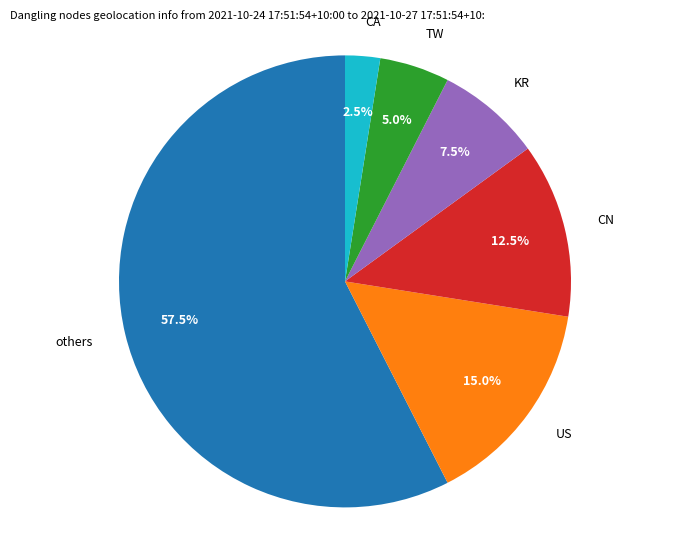

Which category has the biggest portion of the pie?

others